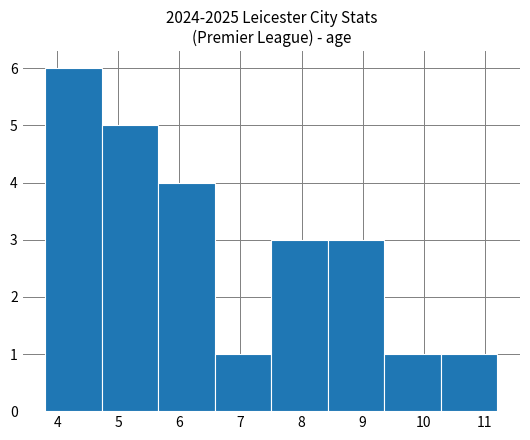

Reading left to right, transcribe this chart: for each bar, give the range it covers on the x-axis and its height. Neither the bar edges nor the heights are printed on the chart, so give them approximately, as read against the axes.

3.8 to 4.7: 6
4.7 to 5.7: 5
5.7 to 6.6: 4
6.6 to 7.5: 1
7.5 to 8.4: 3
8.4 to 9.4: 3
9.4 to 10.3: 1
10.3 to 11.2: 1